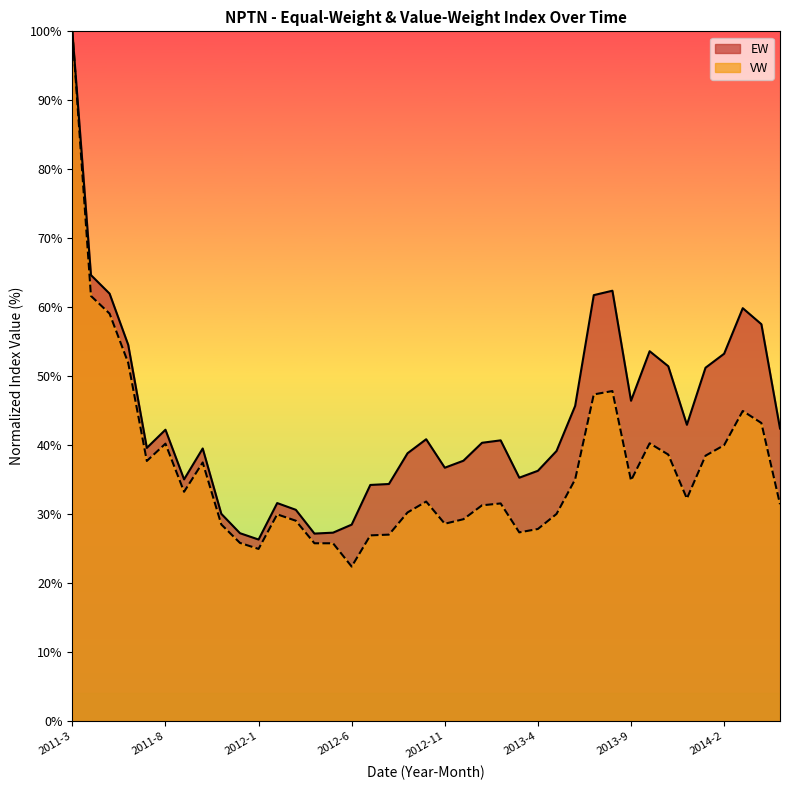

Reading left to right, list all the values displayed in this chart.

EW: 2011-3=100.0	2011-4=64.7	2011-5=62.0	2011-6=54.5	2011-7=39.6	2011-8=42.2	2011-9=35.0	2011-10=39.5	2011-11=30.0	2011-12=27.2	2012-1=26.3	2012-2=31.6	2012-3=30.6	2012-4=27.2	2012-5=27.3	2012-6=28.5	2012-7=34.2	2012-8=34.4	2012-9=38.8	2012-10=40.9	2012-11=36.7	2012-12=37.7	2013-1=40.3	2013-2=40.7	2013-3=35.3	2013-4=36.3	2013-5=39.2	2013-6=45.7	2013-7=61.8	2013-8=62.4	2013-9=46.4	2013-10=53.6	2013-11=51.4	2013-12=43.0	2014-1=51.2	2014-2=53.3	2014-3=59.9	2014-4=57.5	2014-5=42.4
VW: 2011-3=100.0	2011-4=61.6	2011-5=59.1	2011-6=51.9	2011-7=37.7	2011-8=40.2	2011-9=33.2	2011-10=37.5	2011-11=28.5	2011-12=25.8	2012-1=25.0	2012-2=30.0	2012-3=29.0	2012-4=25.8	2012-5=25.8	2012-6=22.4	2012-7=26.9	2012-8=27.0	2012-9=30.2	2012-10=31.8	2012-11=28.6	2012-12=29.3	2013-1=31.3	2013-2=31.6	2013-3=27.4	2013-4=27.8	2013-5=30.0	2013-6=35.0	2013-7=47.4	2013-8=47.8	2013-9=34.9	2013-10=40.3	2013-11=38.6	2013-12=32.3	2014-1=38.5	2014-2=40.0	2014-3=45.0	2014-4=43.2	2014-5=31.4